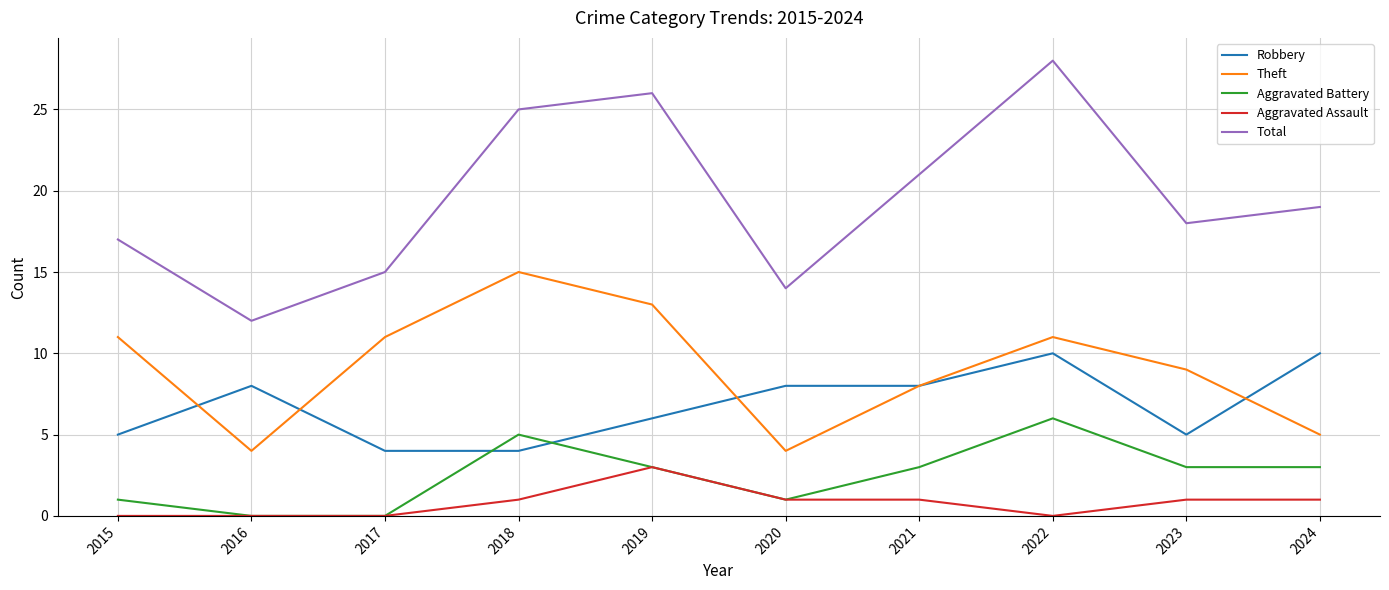

Which category has the highest value across all series?

2022